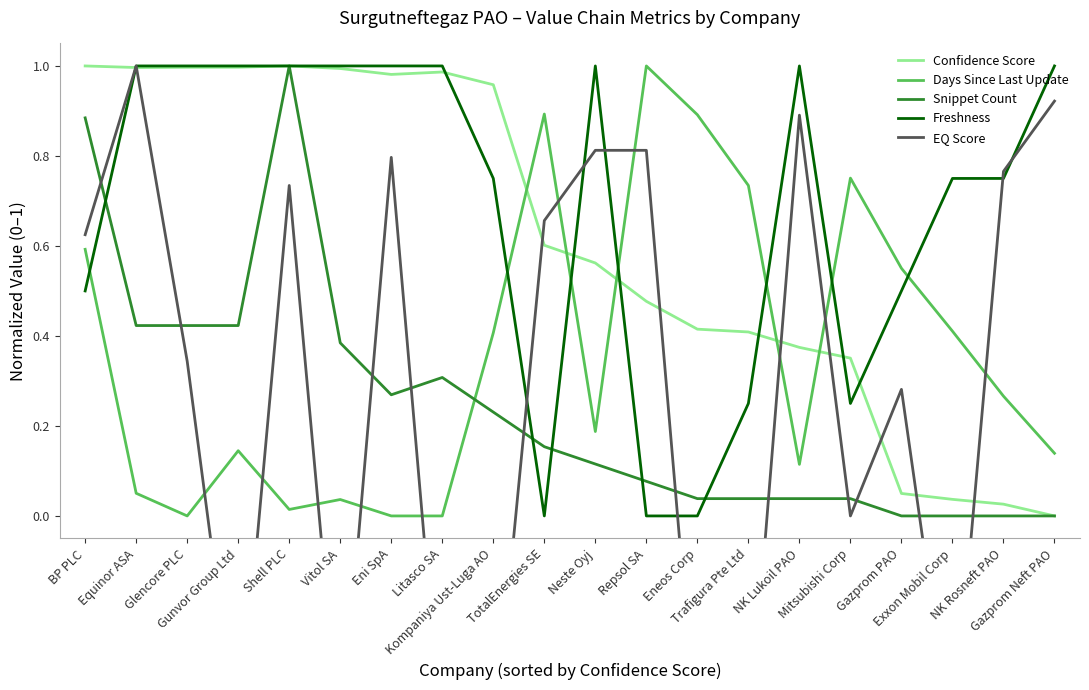

At how many categories does at least one series exceed 0?

20